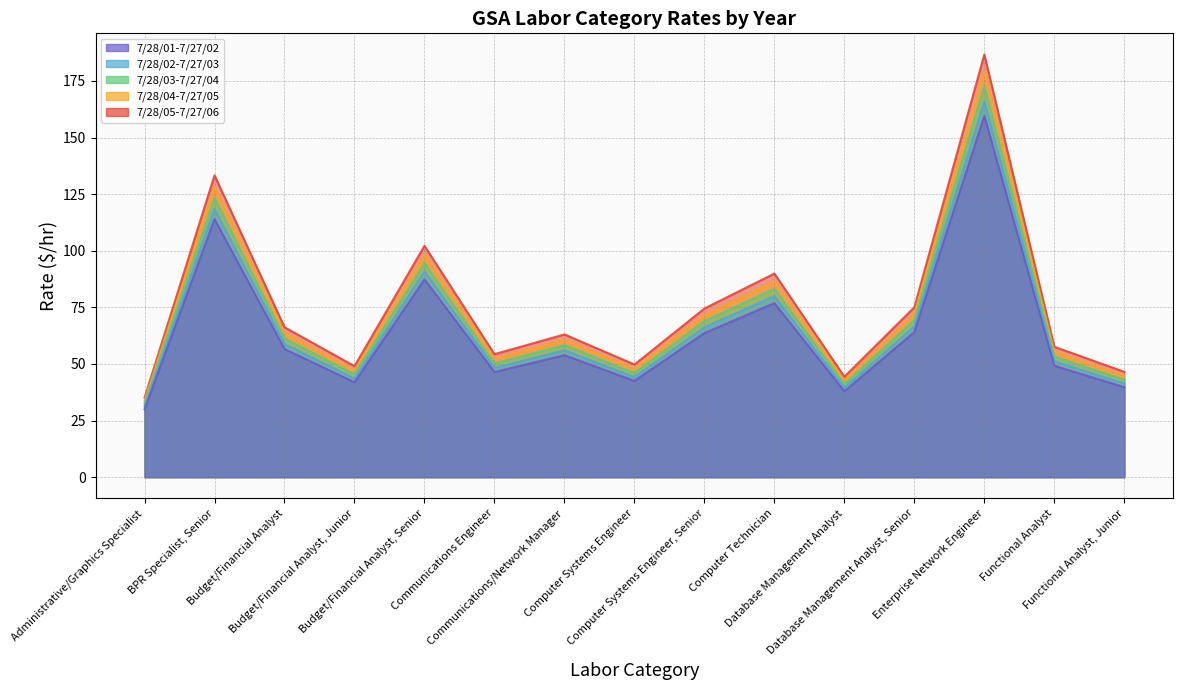

At which label is 7/28/02-7/27/03 closest to 94?

Budget/Financial Analyst, Senior